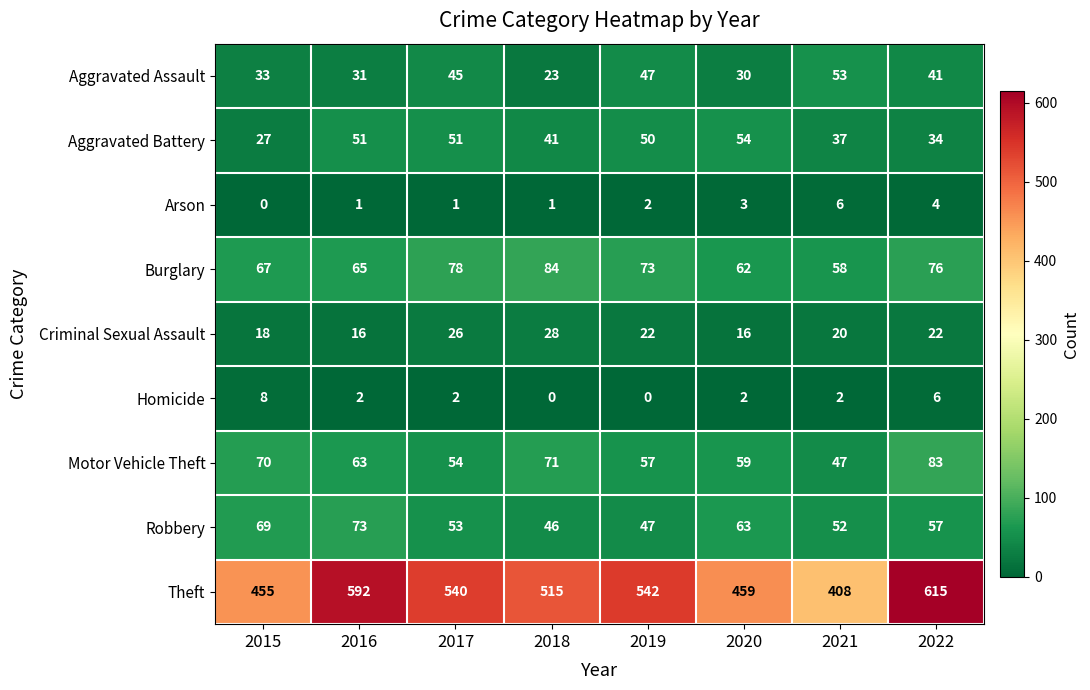

Count the number of data series in this chart.

9